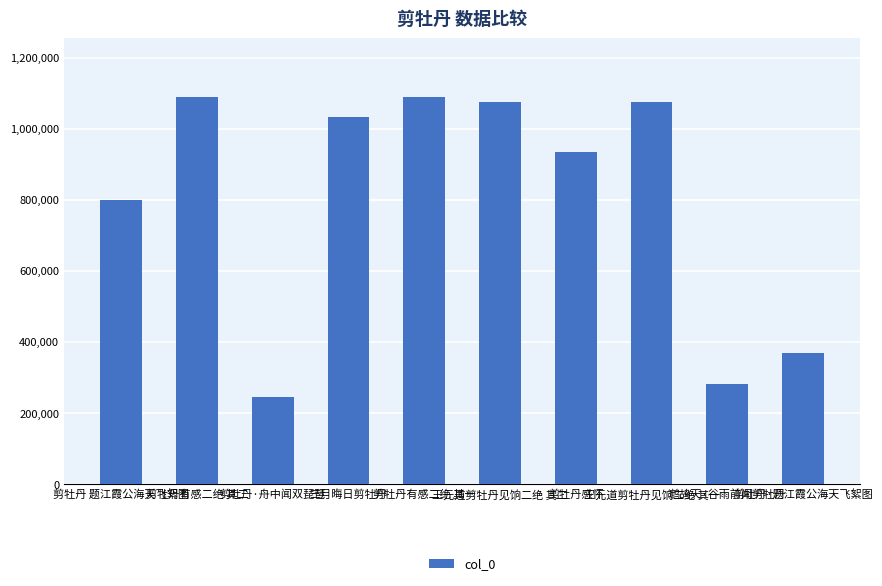

True or false: the data shows 267294 at 剪牡丹有感二绝 其二.

False